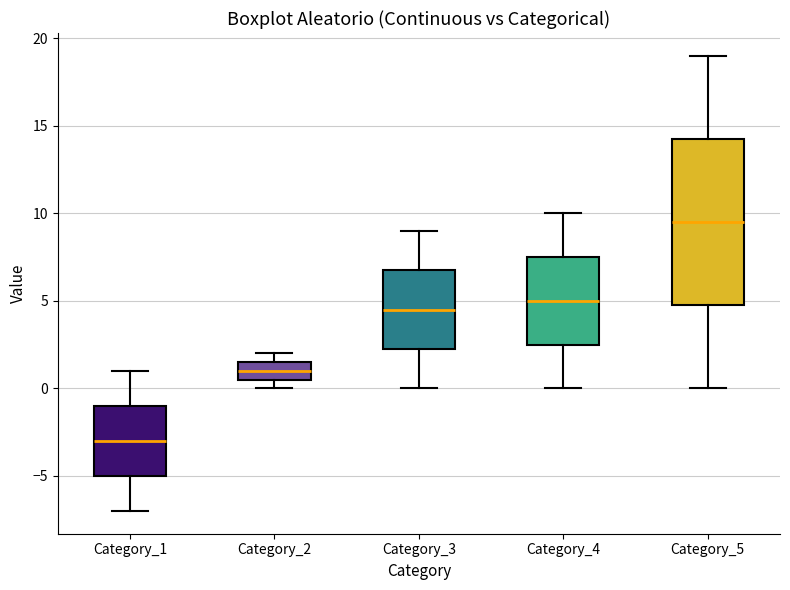

Reading left to right, transcribe this box plot: for each box, give where its median line is, the range the box spans, and where its two whiskers end, as read against the y-axis. The values are not printed on the chart, so give them approximately, as read against the axis.

Category_1: median -3.0, box -5.0 to -1.0, whiskers -7.0 to 1.0
Category_2: median 1.0, box 0.5 to 1.5, whiskers 0.0 to 2.0
Category_3: median 4.5, box 2.5 to 7.0, whiskers 0.0 to 9.0
Category_4: median 5.0, box 2.5 to 7.5, whiskers 0.0 to 10.0
Category_5: median 9.5, box 5.0 to 14.5, whiskers 0.0 to 19.0